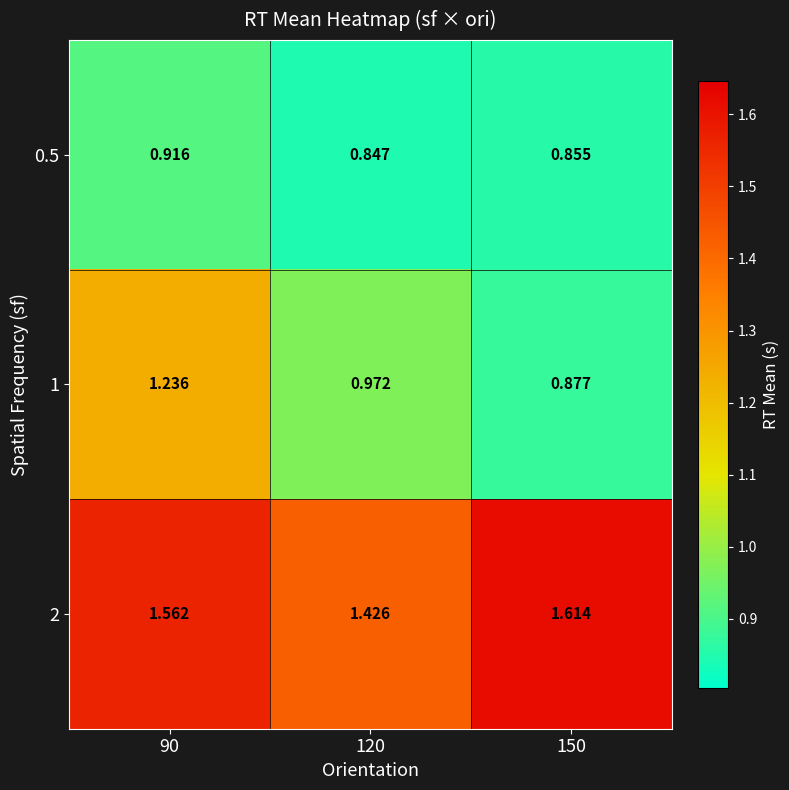

Is the value of 0.5 at 120 greater than the value of 2 at 150?

No